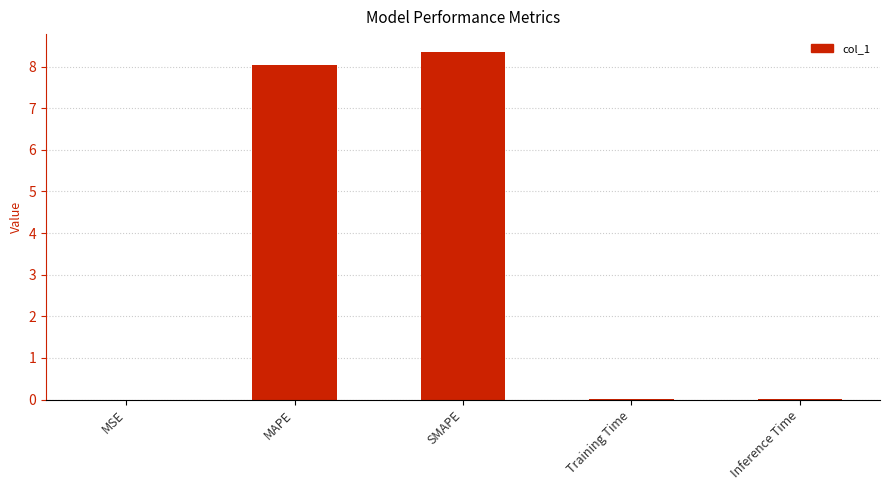

True or false: the data shows 8.4 at SMAPE.

True